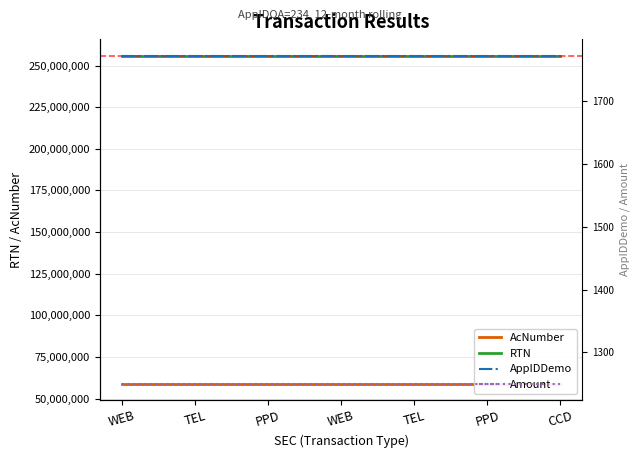

What is the spread (max minus min) of values at PPD?

256071441